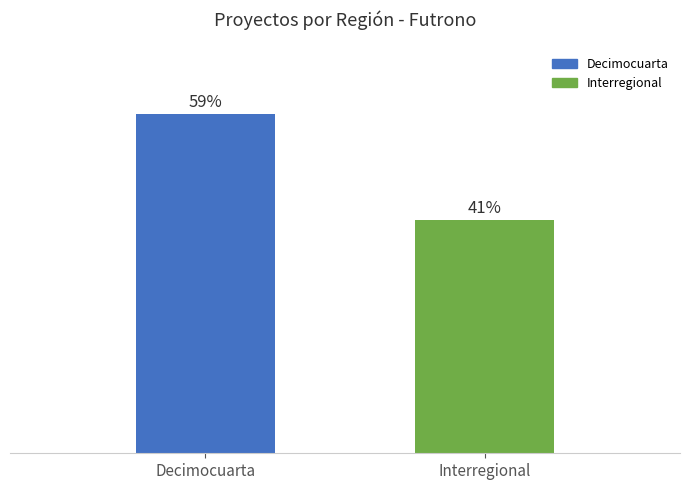

Which has a higher value, Decimocuarta or Interregional?

Decimocuarta